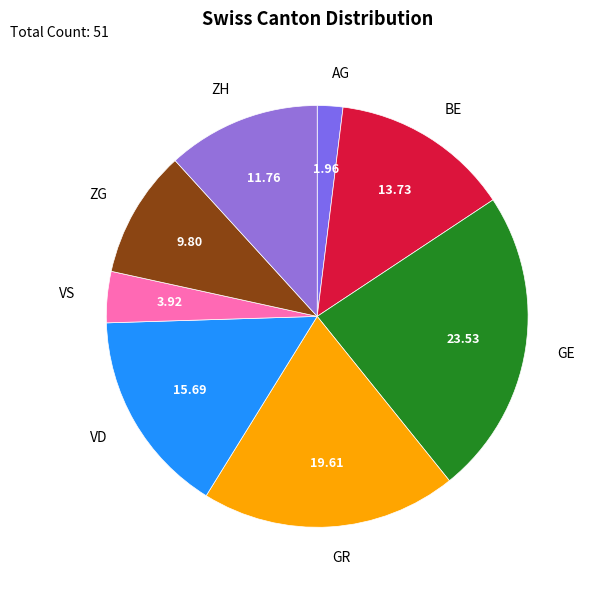

The BE slice represents 14% of the pie. True or false?

True